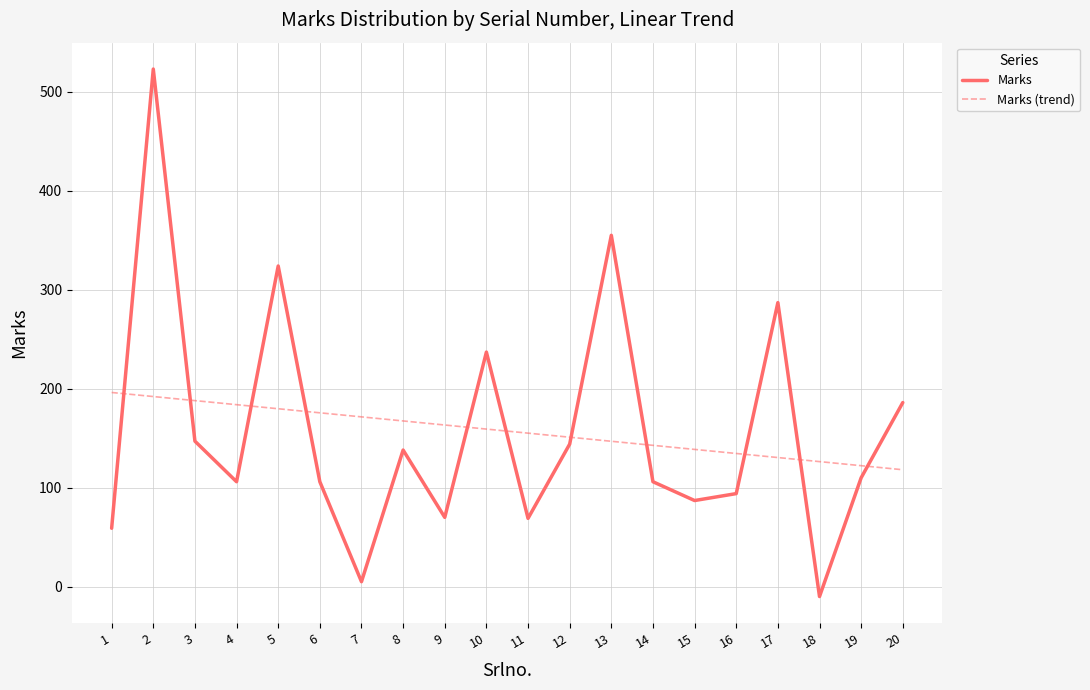

Which series has the largest range (max minus min)?

Marks